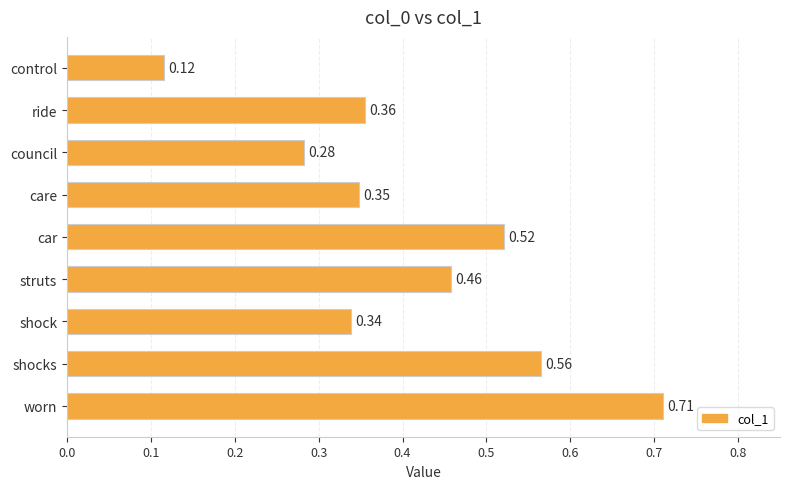

What is the sum of all values?

3.7